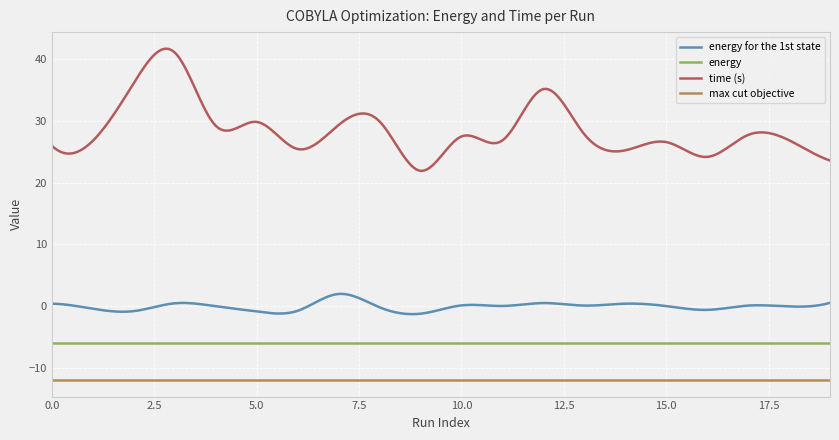

Which series has the largest range (max minus min)?

time (s)